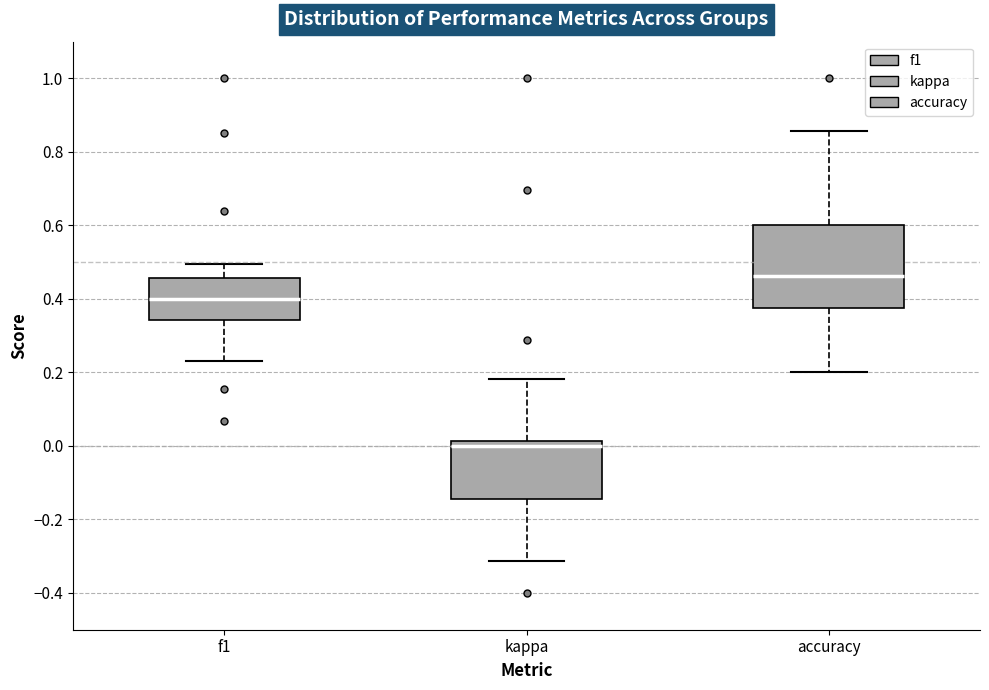

Which box is the tallest, from its lower edge to its upper edge?

accuracy